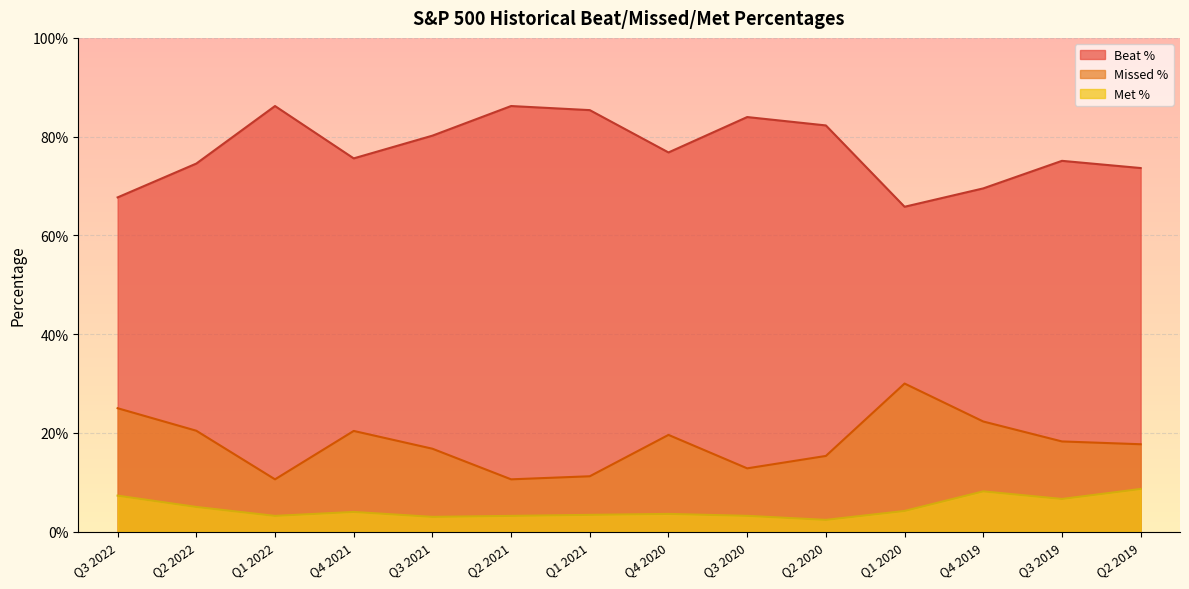

What is the difference between the maximum and minimum values in the Beat % series?

0.2